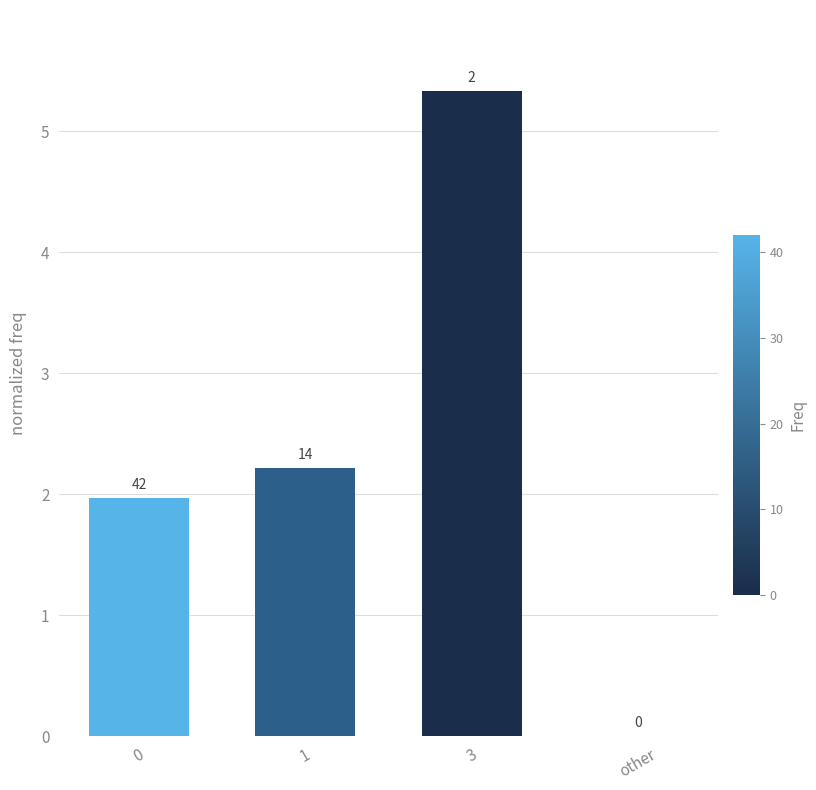

Are the bars horizontal?

No